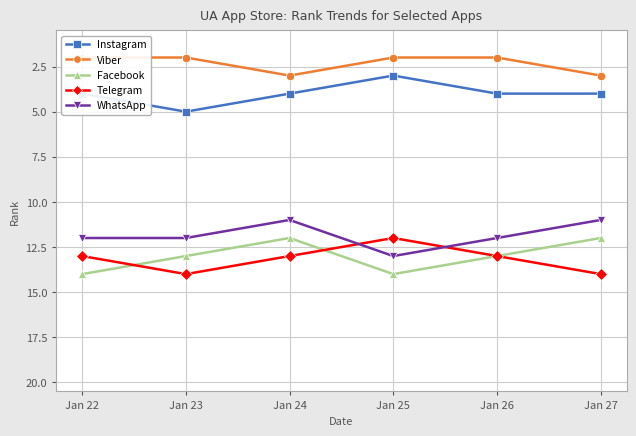

True or false: Telegram and Viber cross at least once.

False